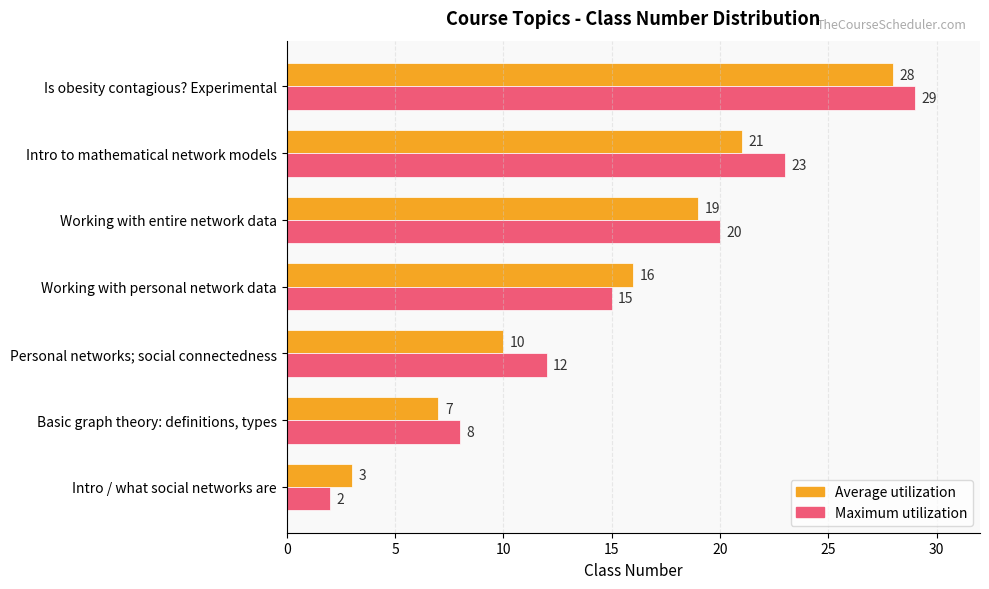

What is the average value of the Maximum utilization series?

16